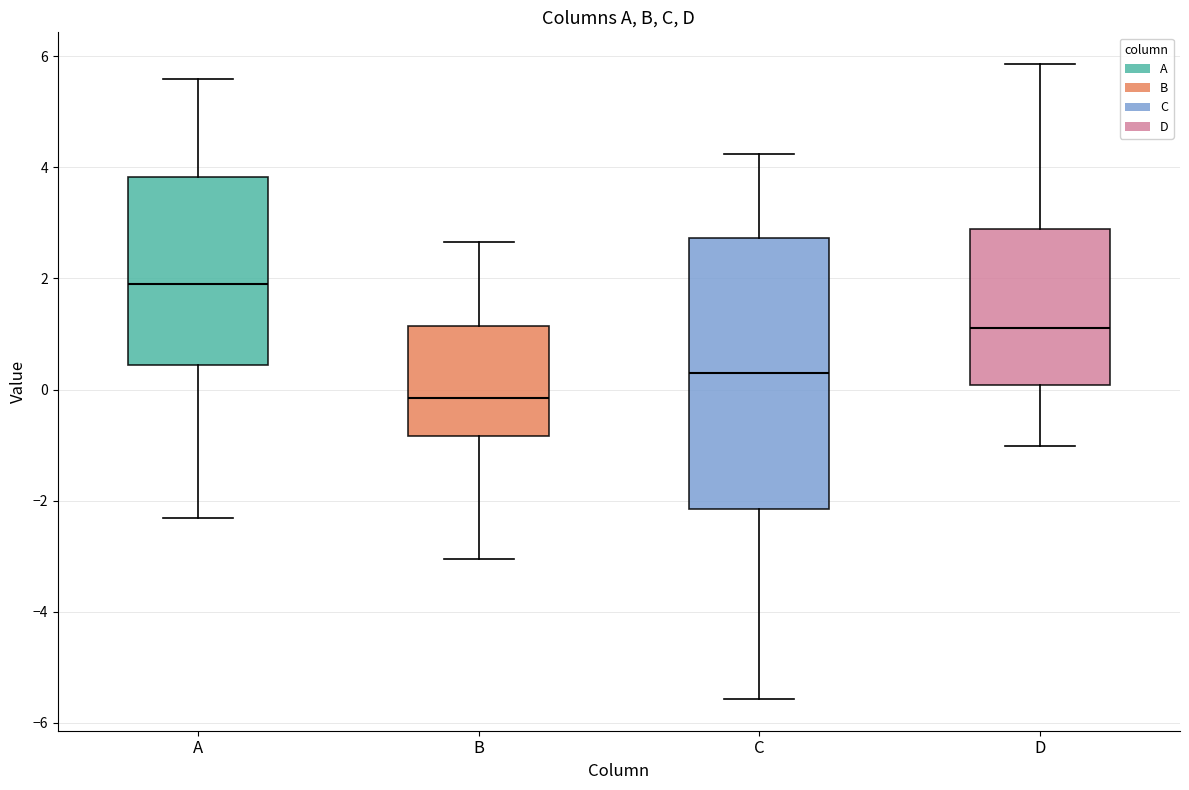

Which box is the tallest, from its lower edge to its upper edge?

C